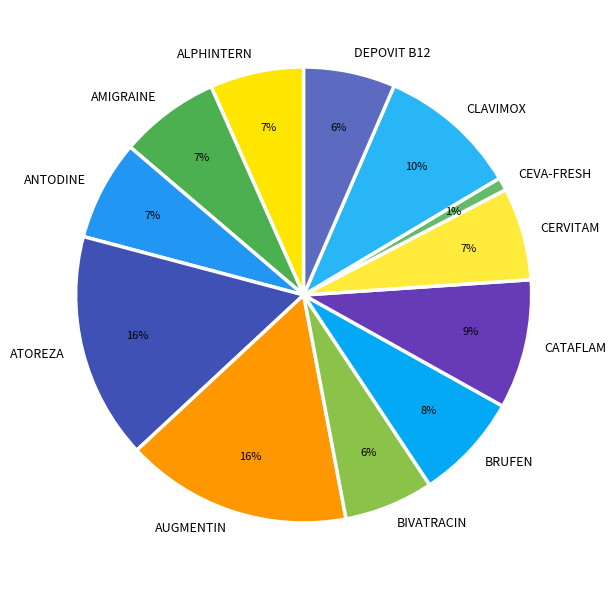

What is the smallest slice in the pie chart?

CEVA-FRESH